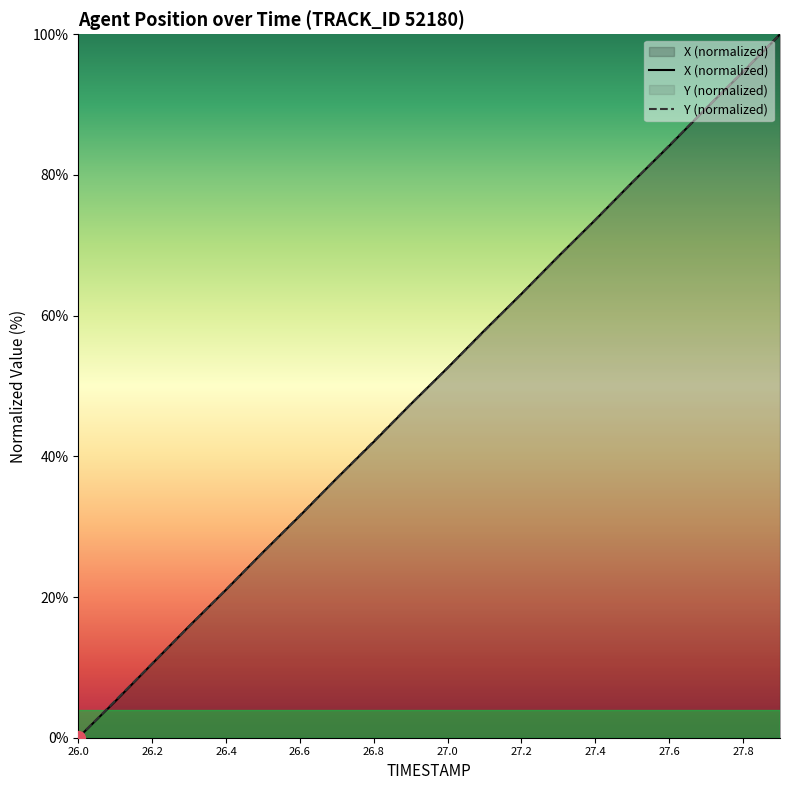

Between 27.5 and 27.6, which series saw the biggest shift?

Y